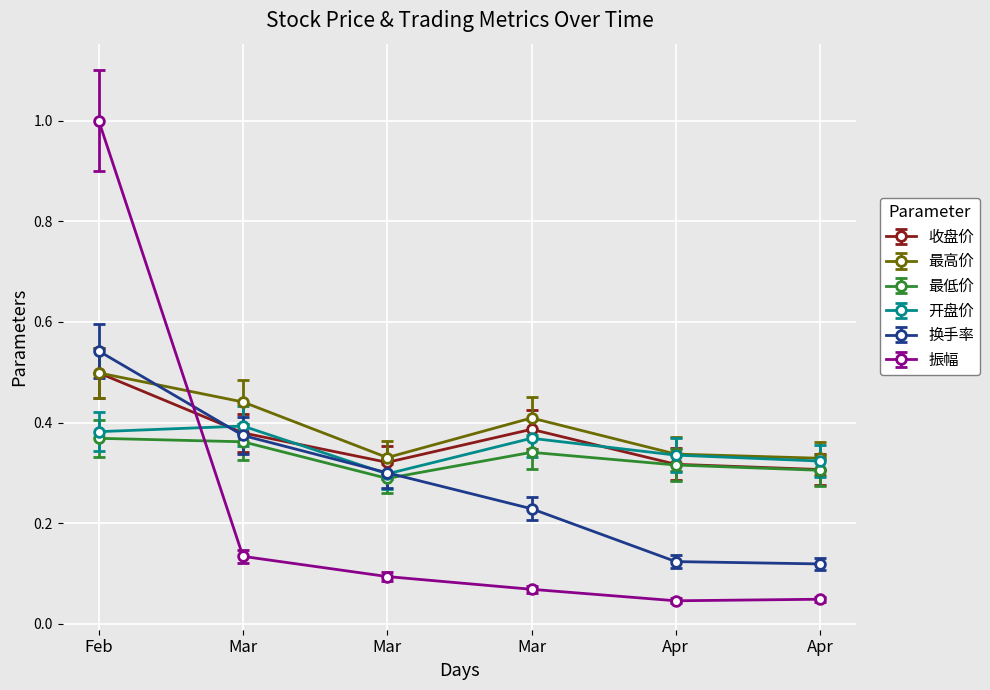

What is the maximum value for 收盘价?

0.5